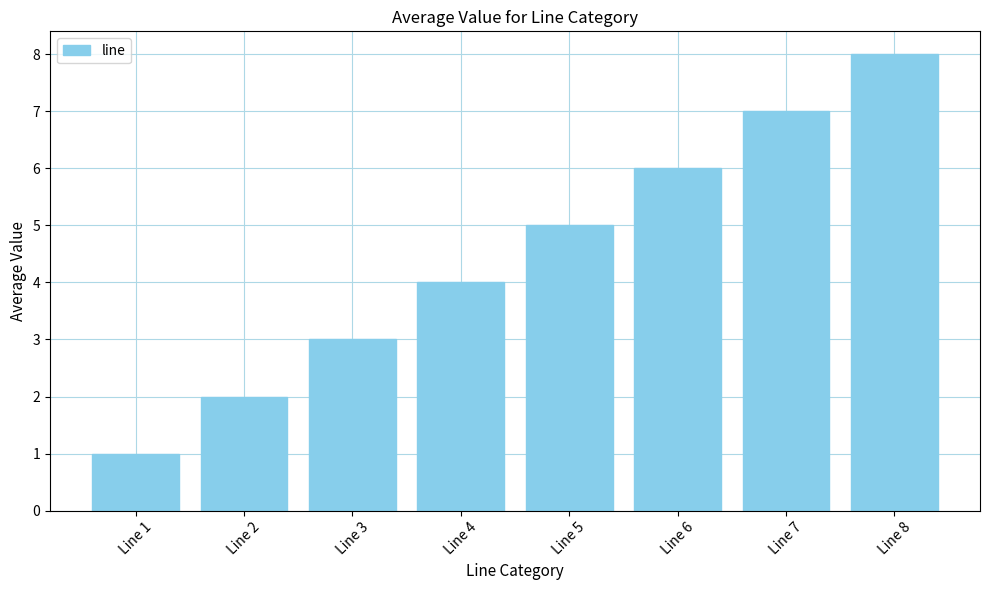

Count the number of data series in this chart.

1